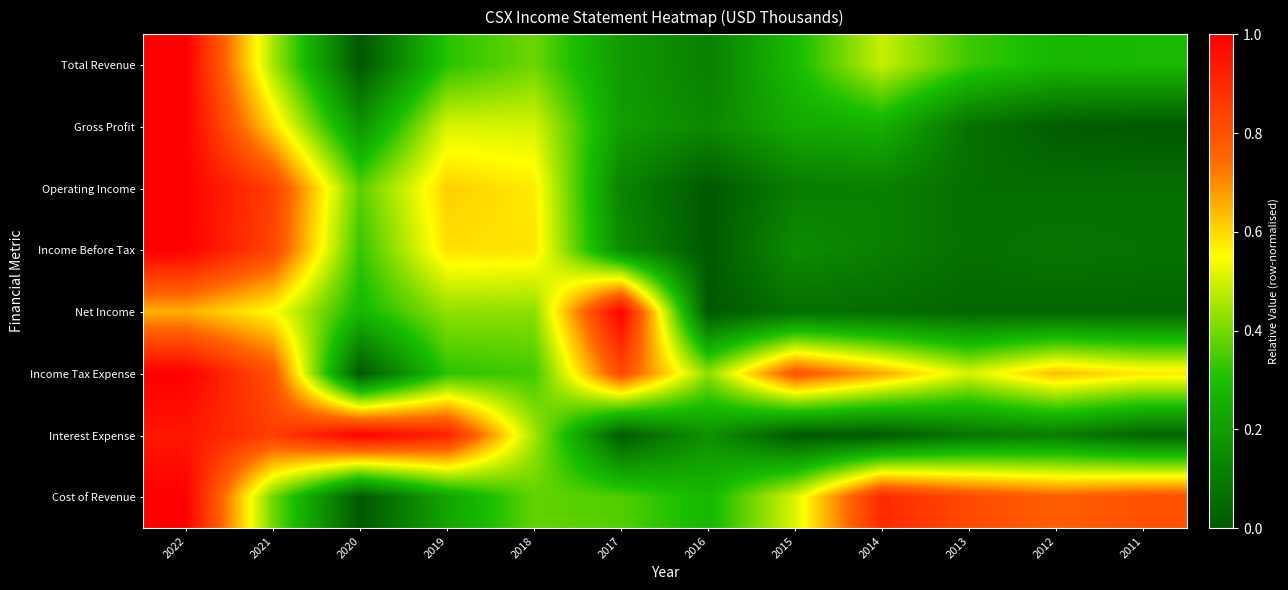

At how many categories does at least one series exceed 0?

12